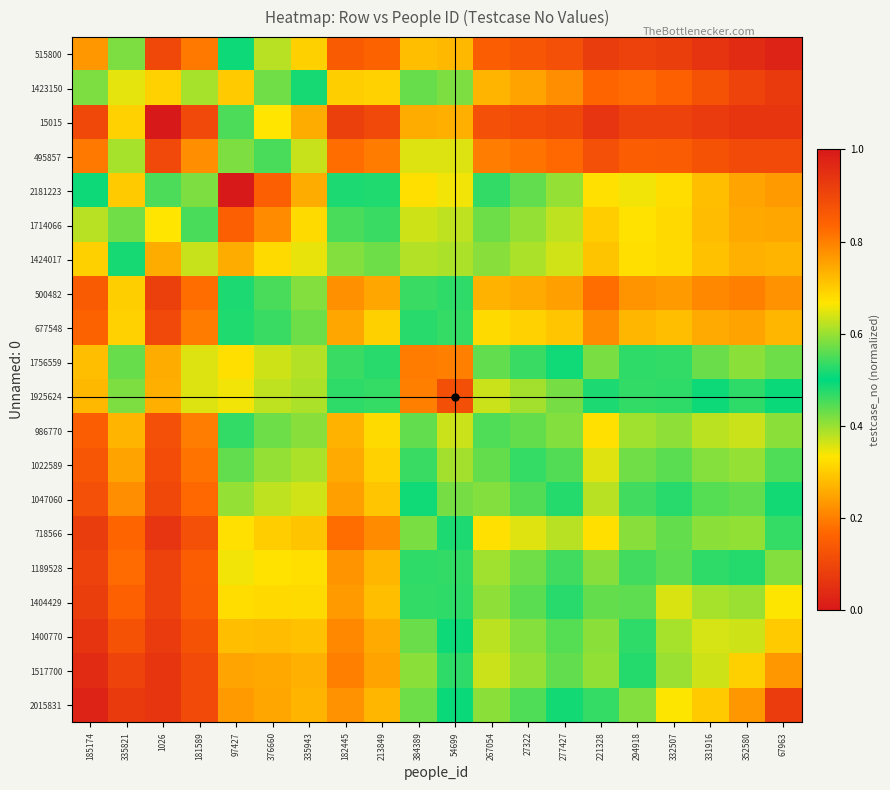

What is the spread (max minus min) of values at 213849?

0.4